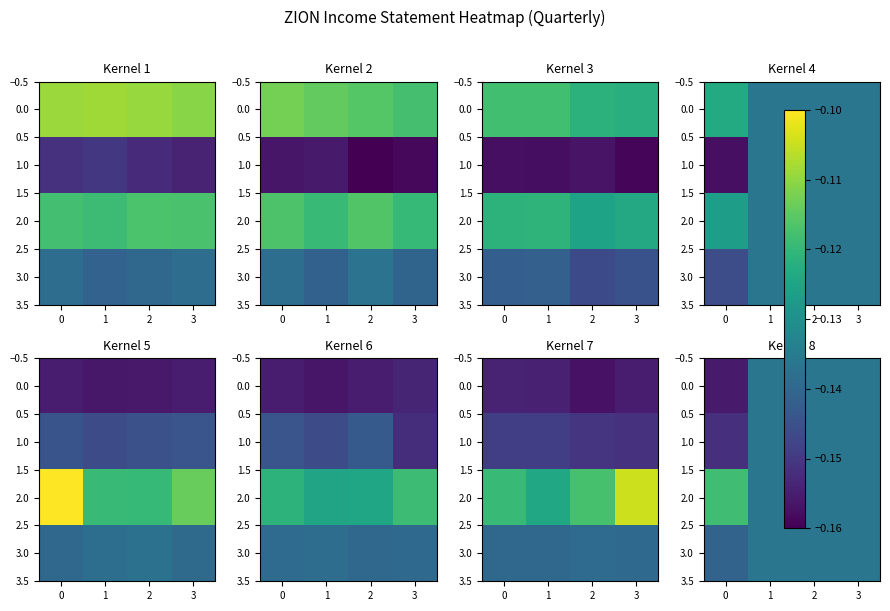

The value of 2.0 at 3 is -0.1. True or false?

True